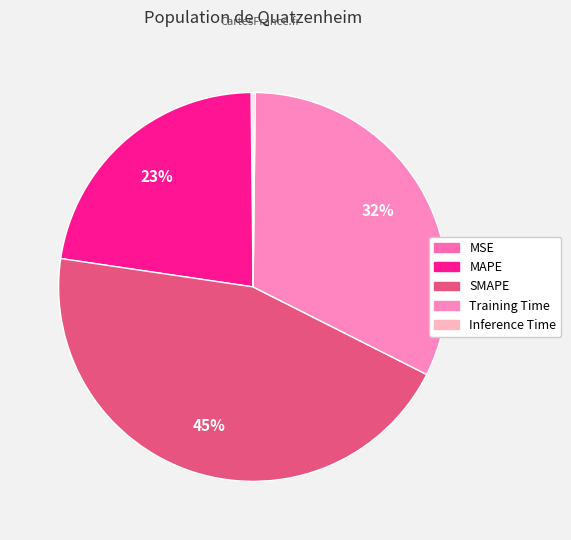

What percentage is the MAPE slice, to the nearest percent?

23%